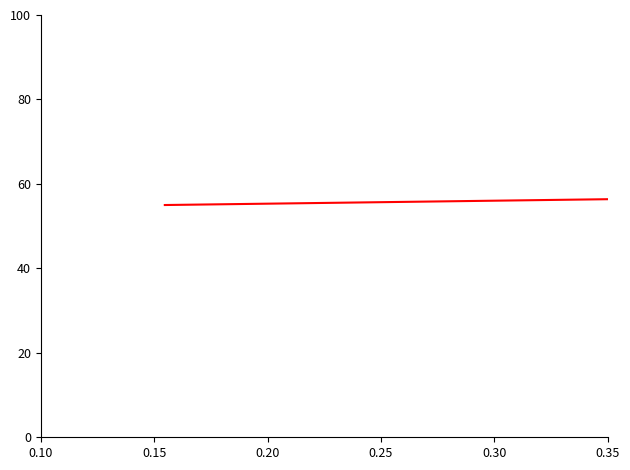

What is the difference between the maximum and minimum values?

35.0